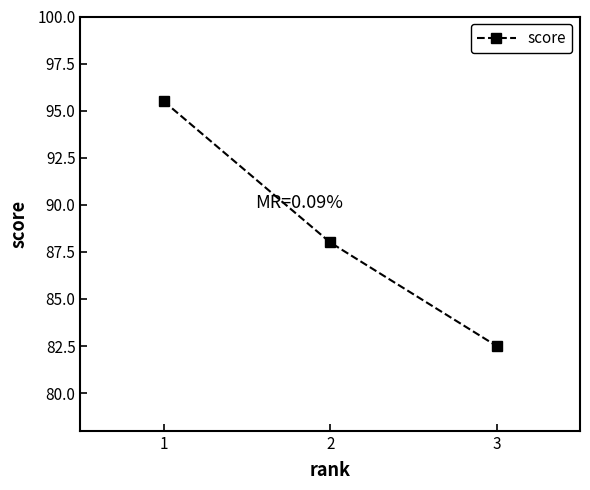

List the labels in order of value, smallest first.

3, 2, 1